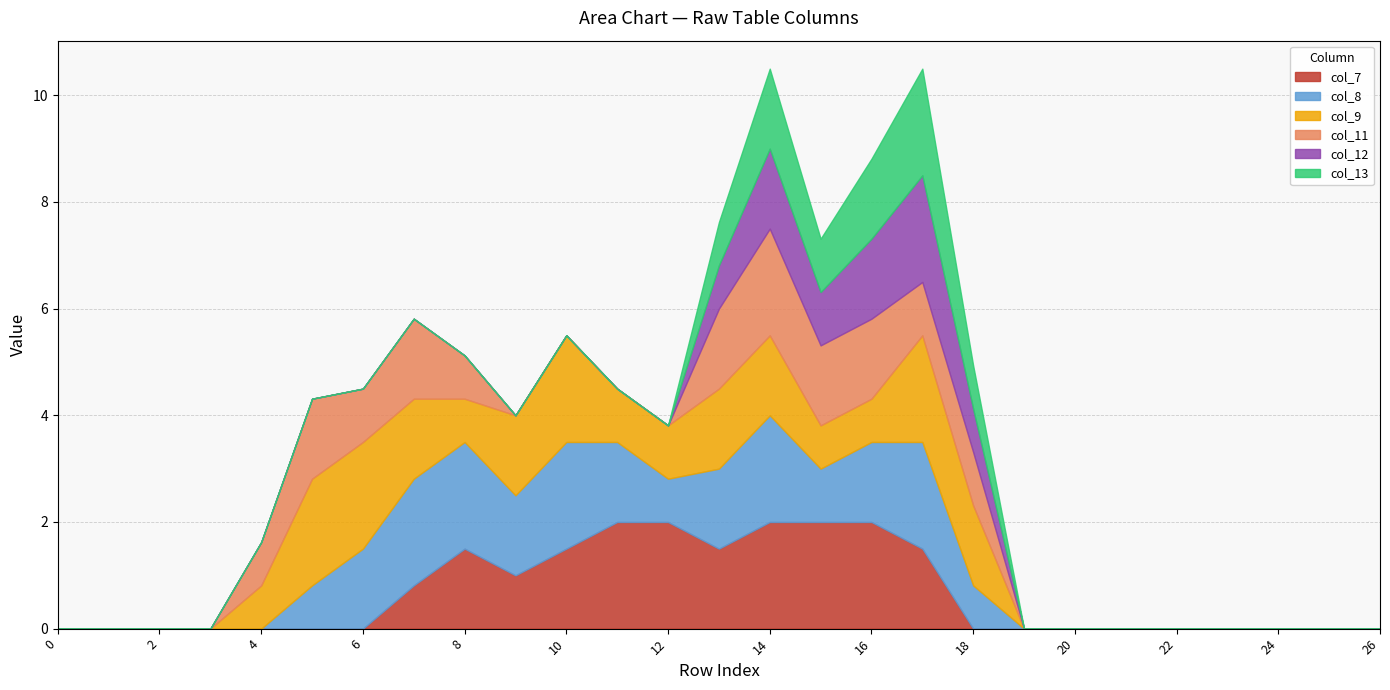

Reading left to right, transcribe all the data shown in this chart.

col_7: 0.0	0.0	0.0	0.0	0.0	0.0	0.0	0.8	1.5	1.0	1.5	2.0	2.0	1.5	2.0	2.0	2.0	1.5	0.0	0.0	0.0	0.0	0.0	0.0	0.0	0.0	0.0
col_8: 0.0	0.0	0.0	0.0	0.0	0.8	1.5	2.0	2.0	1.5	2.0	1.5	0.8	1.5	2.0	1.0	1.5	2.0	0.8	0.0	0.0	0.0	0.0	0.0	0.0	0.0	0.0
col_9: 0.0	0.0	0.0	0.0	0.8	2.0	2.0	1.5	0.8	1.5	2.0	1.0	1.0	1.5	1.5	0.8	0.8	2.0	1.5	0.0	0.0	0.0	0.0	0.0	0.0	0.0	0.0
col_11: 0.0	0.0	0.0	0.0	0.8	1.5	1.0	1.5	0.8	0.0	0.0	0.0	0.0	1.5	2.0	1.5	1.5	1.0	1.0	0.0	0.0	0.0	0.0	0.0	0.0	0.0	0.0
col_12: 0.0	0.0	0.0	0.0	0.0	0.0	0.0	0.0	0.0	0.0	0.0	0.0	0.0	0.8	1.5	1.0	1.5	2.0	0.8	0.0	0.0	0.0	0.0	0.0	0.0	0.0	0.0
col_13: 0.0	0.0	0.0	0.0	0.0	0.0	0.0	0.0	0.0	0.0	0.0	0.0	0.0	0.8	1.5	1.0	1.5	2.0	0.8	0.0	0.0	0.0	0.0	0.0	0.0	0.0	0.0